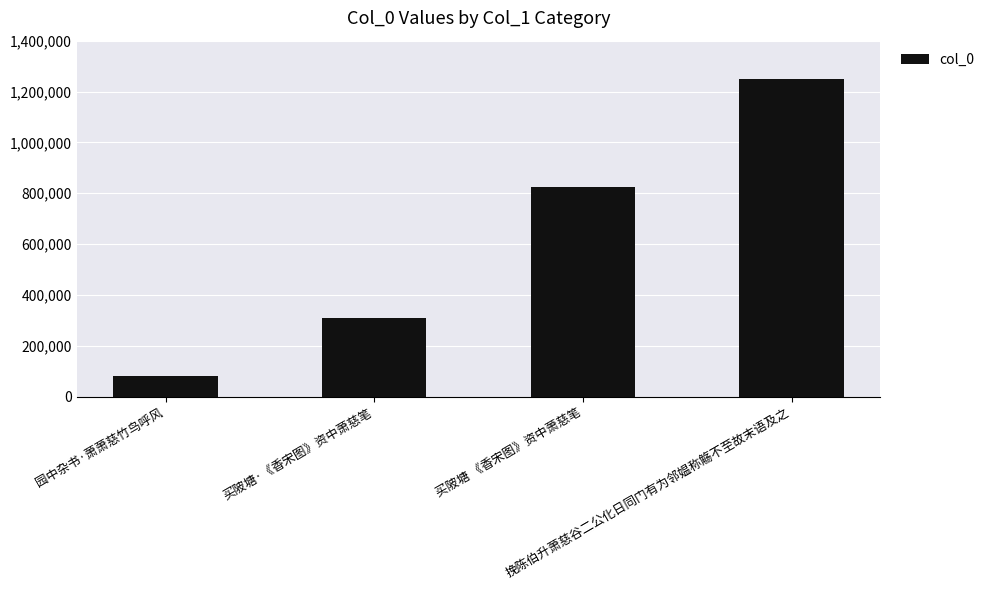

How many data points does each series have?

4